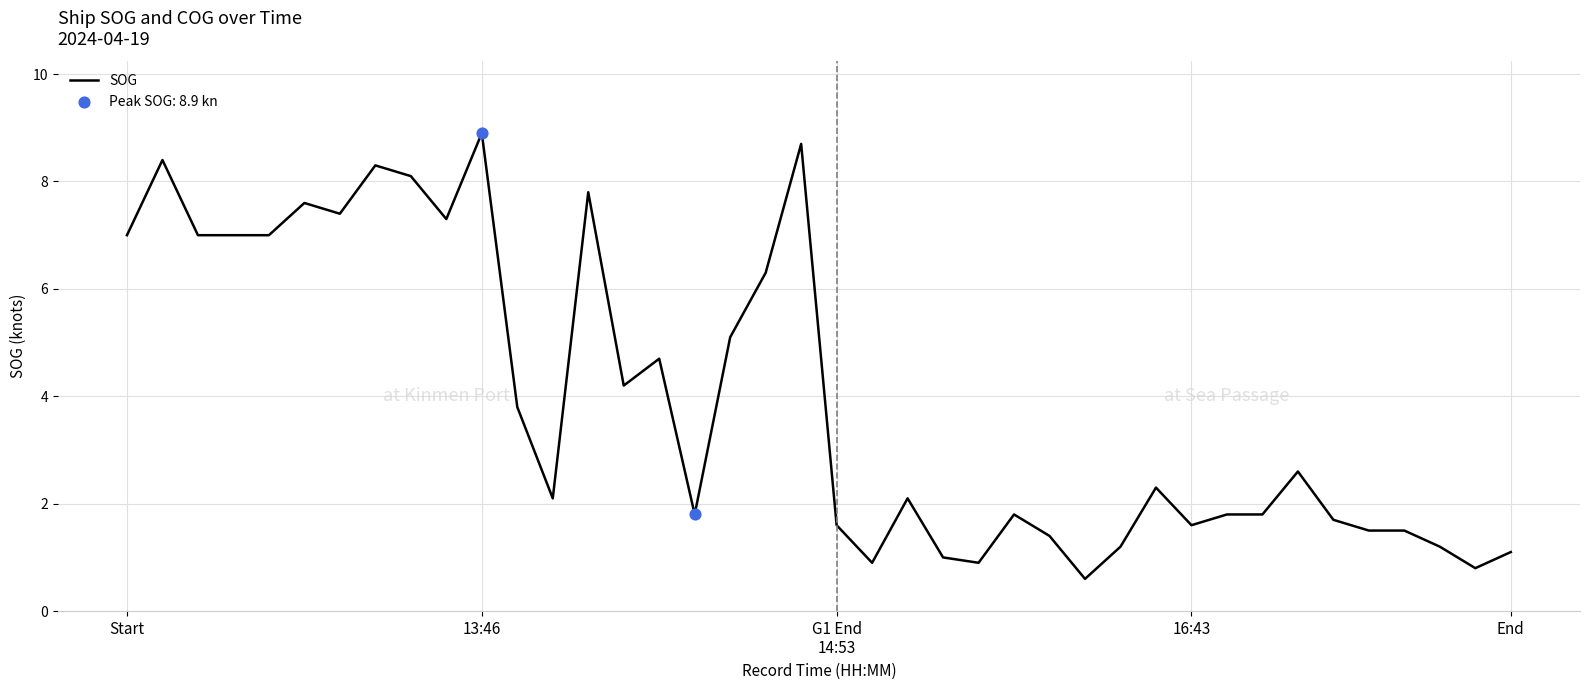

What is the greatest value displayed?

8.9